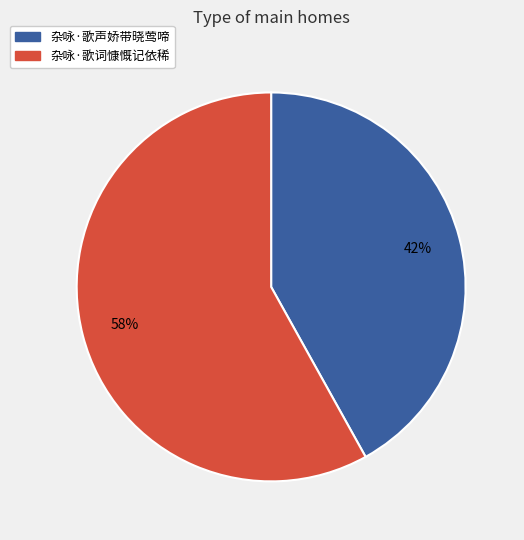

Combined, do 杂咏·歌词慷慨记依稀 and 杂咏·歌声娇带晓莺啼 account for over 50%?

Yes